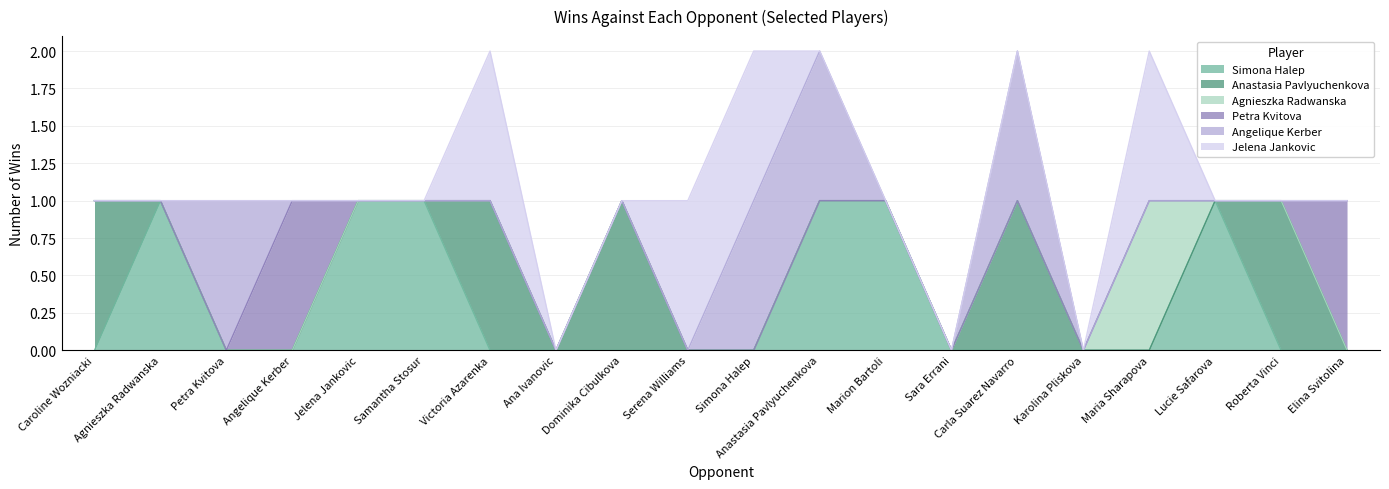

What is the total value across all series at Dominika Cibulkova?

1